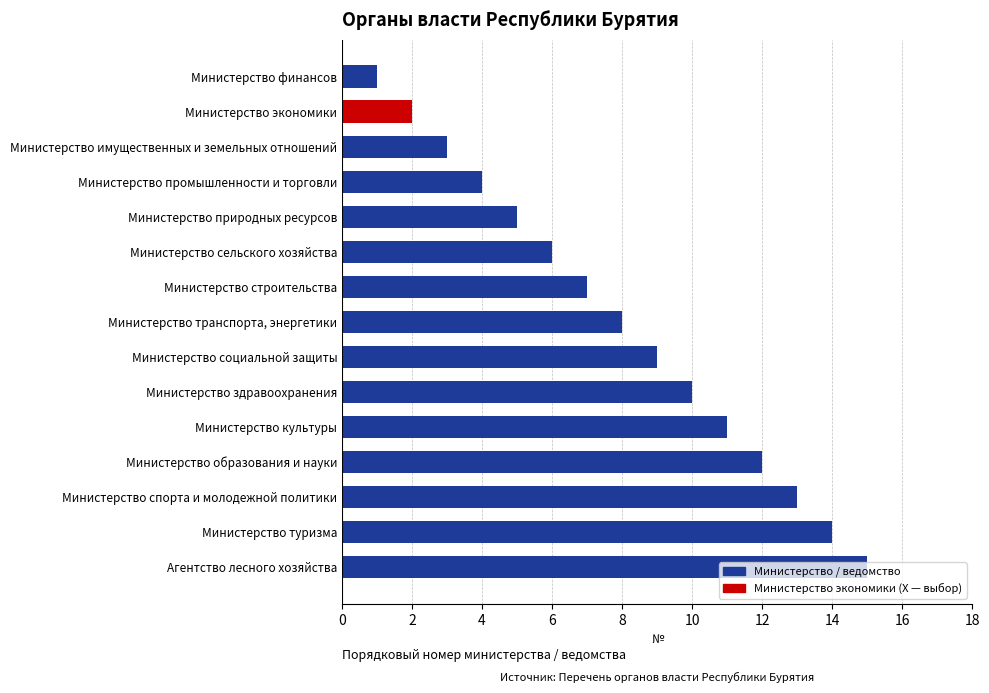

What is the ratio of the value at Министерство социальной защиты to the value at Министерство транспорта, энергетики?

1.1